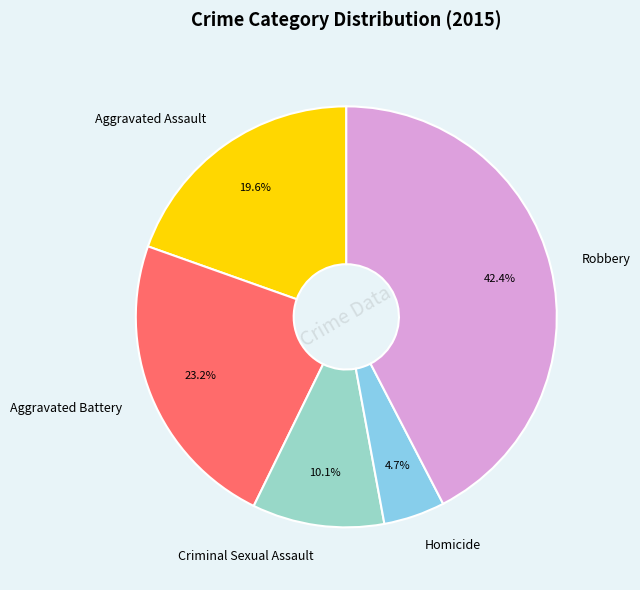

What is the largest slice in the pie chart?

Robbery